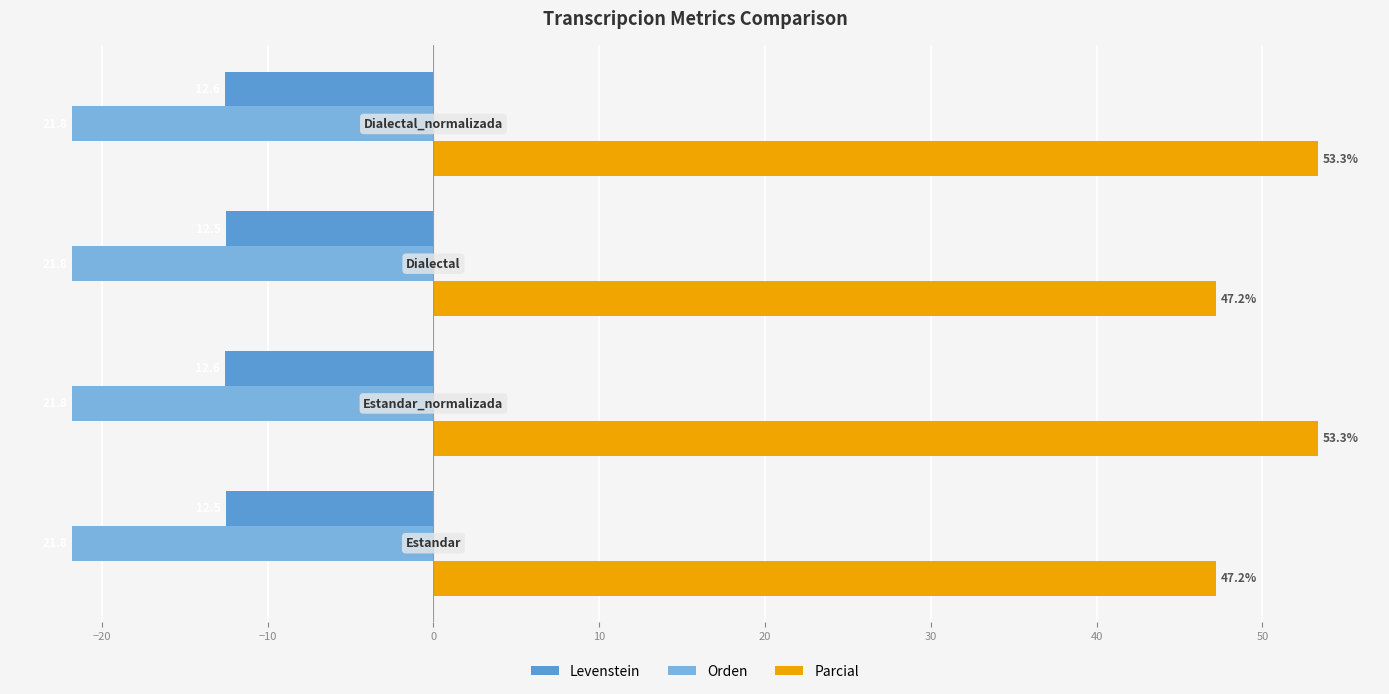

What is the average value of the Levenstein series?

-12.5